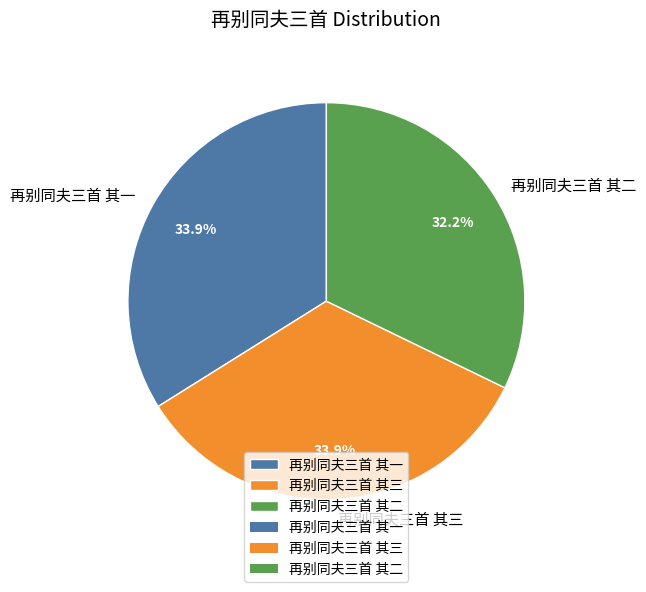

What percentage is the 再别同夫三首 其二 slice, to the nearest percent?

32%